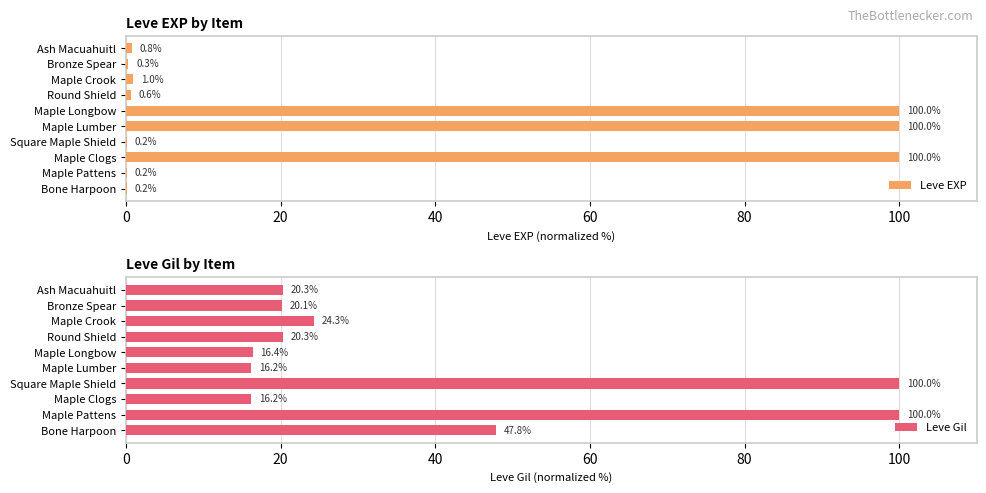

True or false: Leve EXP has a value of 0.2 at Maple Pattens.

True